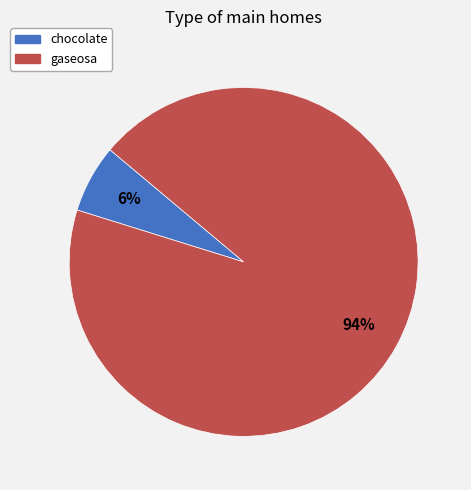

Between gaseosa and chocolate, which is larger?

gaseosa